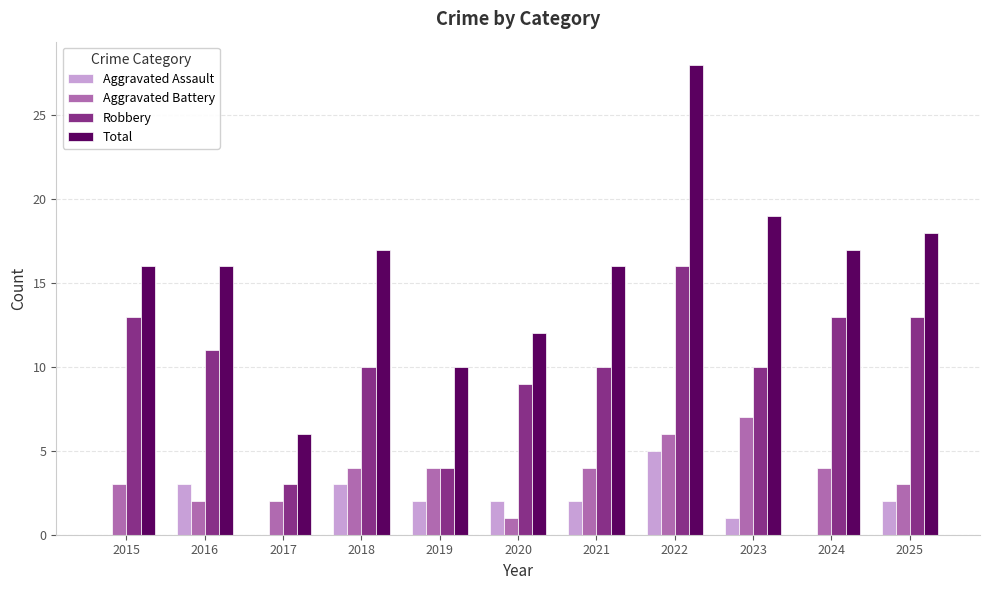

Between 2018 and 2025, which series saw the biggest shift?

Robbery